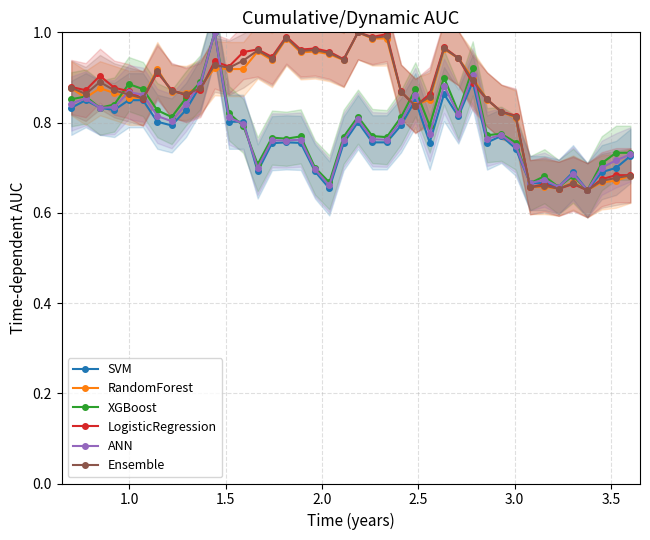

True or false: ANN has more than 1 interior local peaks.

True